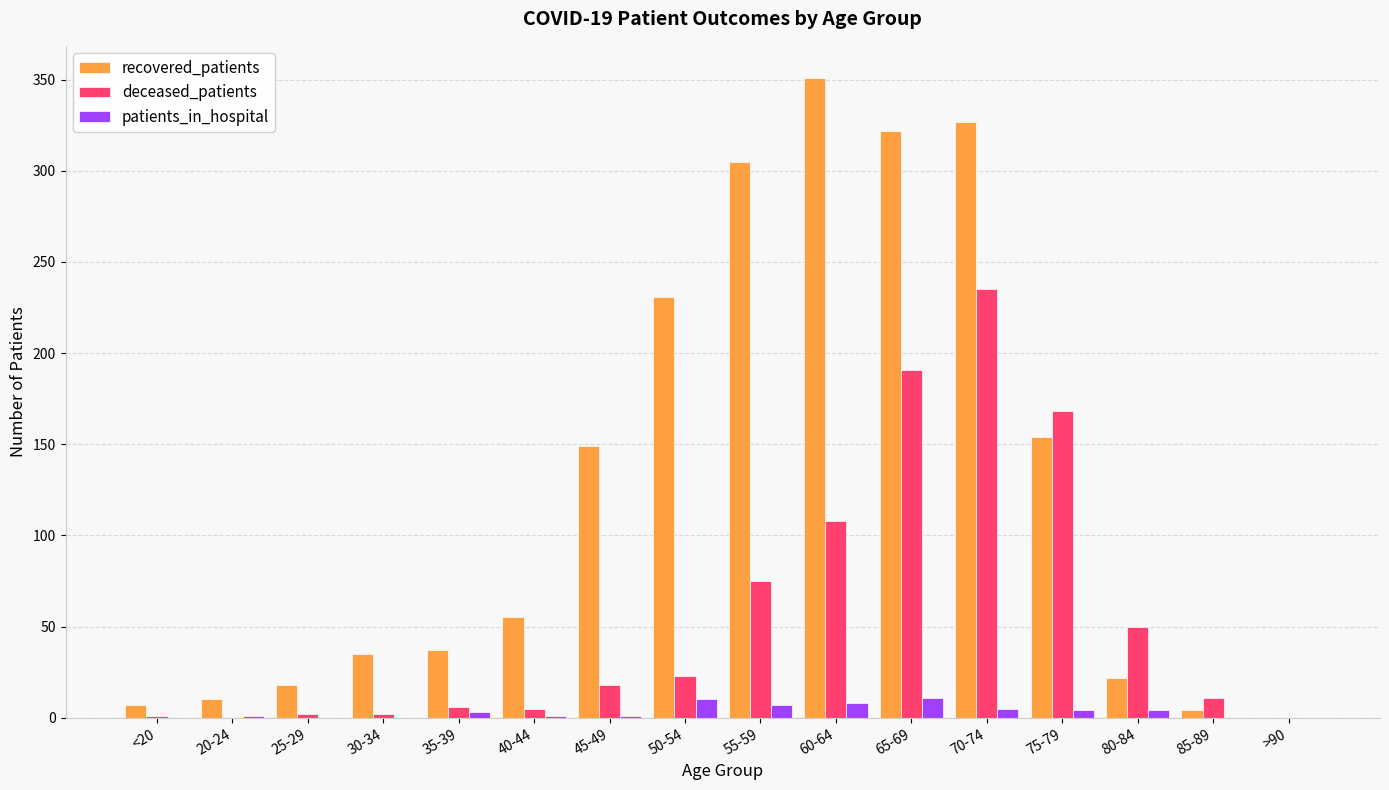

Is the value of deceased_patients at 75-79 greater than the value of patients_in_hospital at 65-69?

Yes